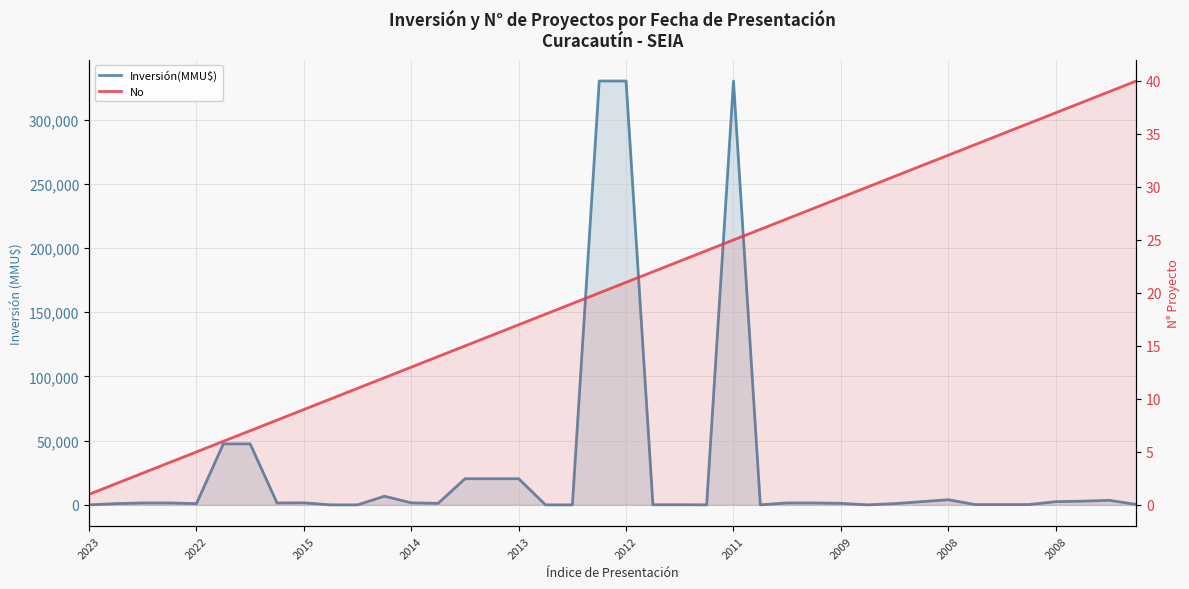

What is the spread (max minus min) of values at 2022?

998